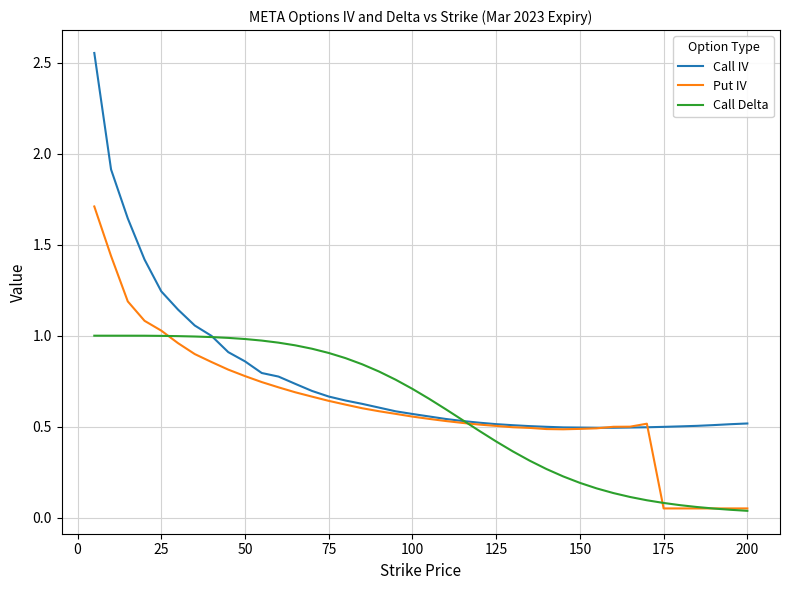

Which series has the widest spread of values?

Call IV